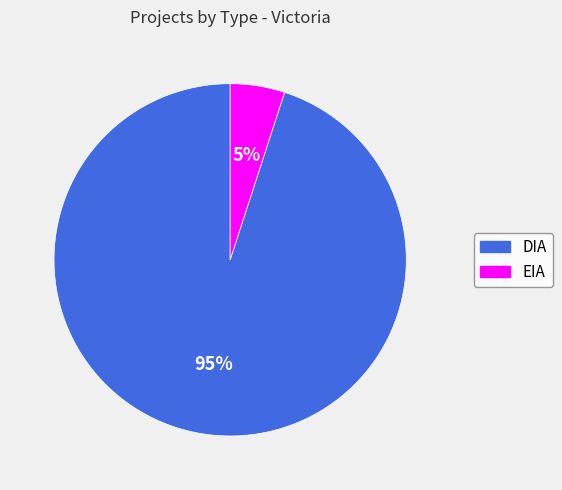

True or false: DIA accounts for 99% of the total.

False